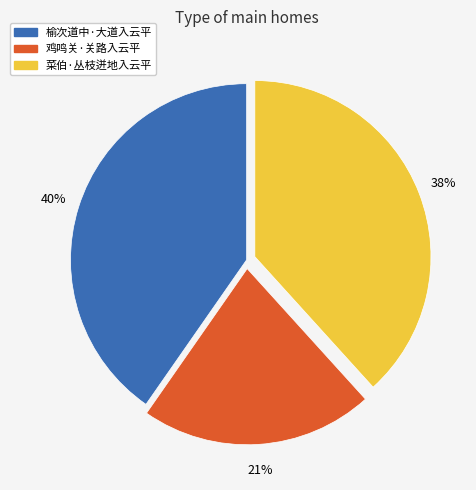

To the nearest percent, what is the average slice percentage?

33%